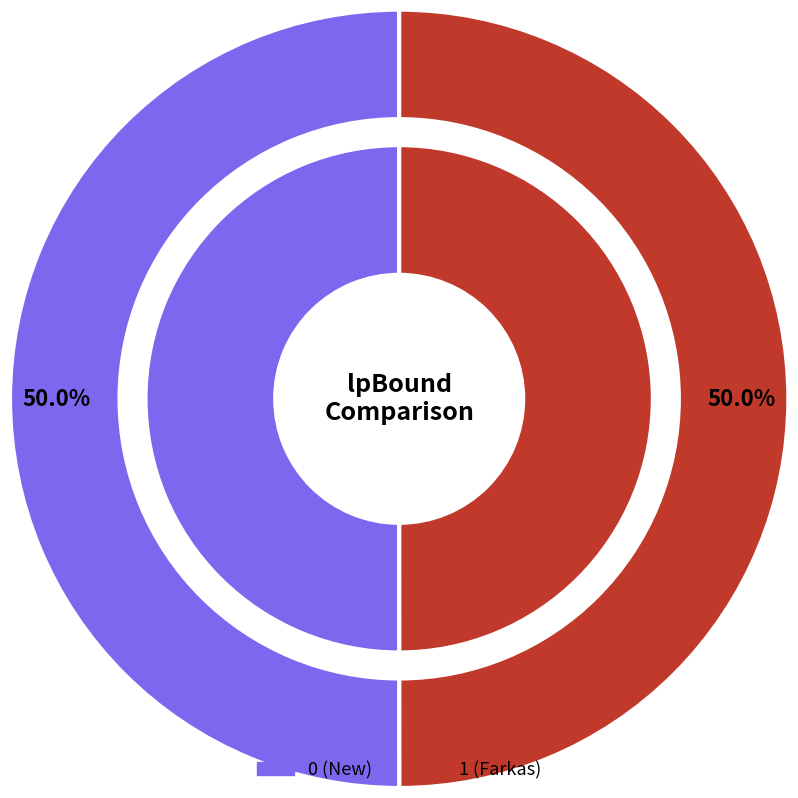

What is the smallest slice in the pie chart?

1 (Farkas)